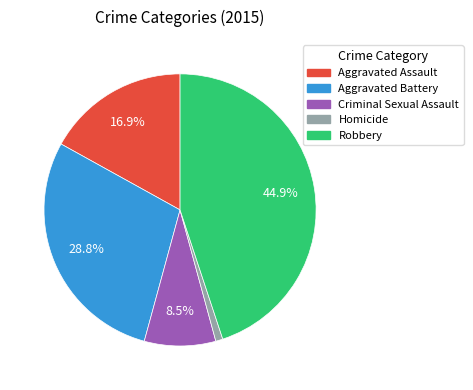

The Robbery slice represents 45% of the pie. True or false?

True